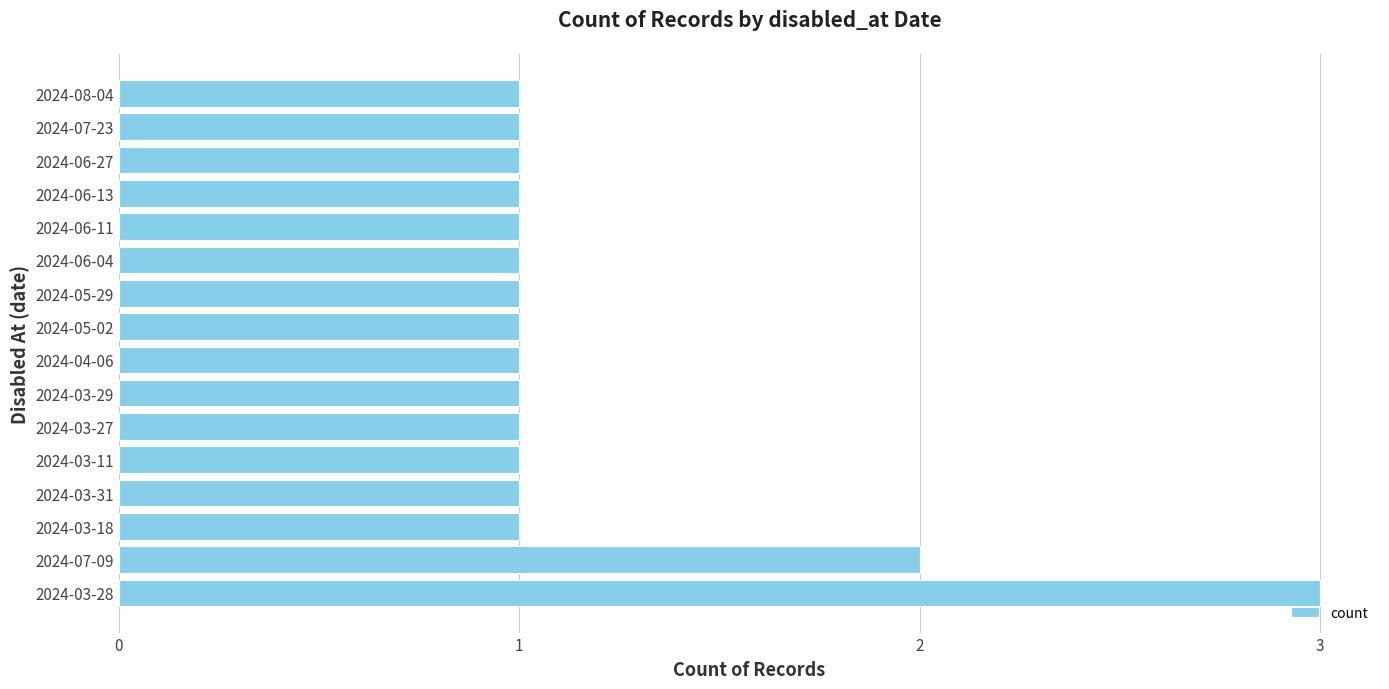

What is the ratio of the value at 2024-05-02 to the value at 2024-08-04?

1.0